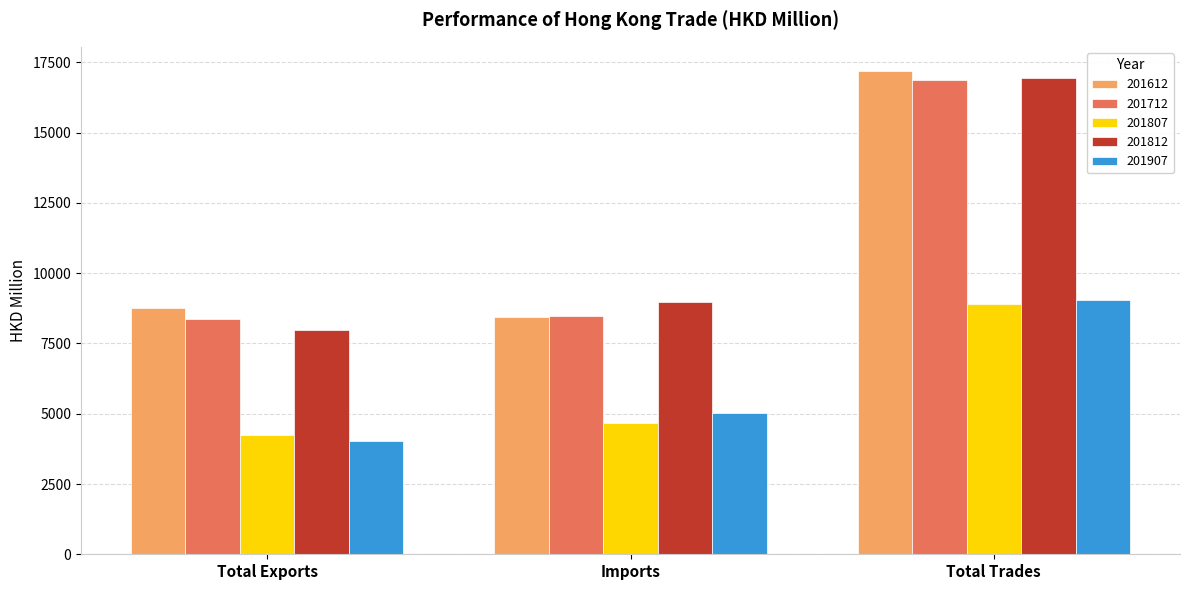

At how many categories does at least one series exceed 6507?

3